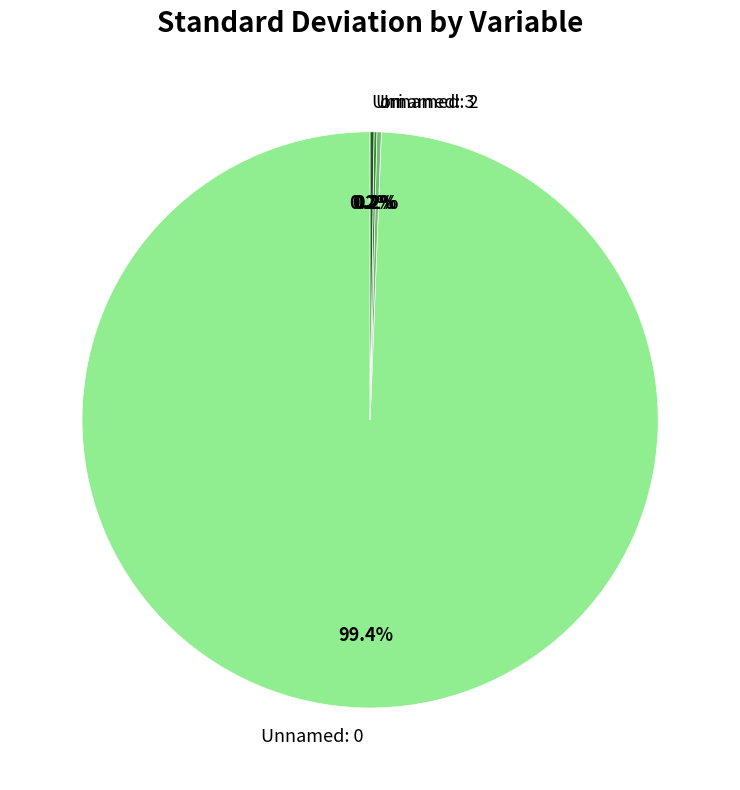

Does Unnamed: 0 represent more than half of the total?

Yes